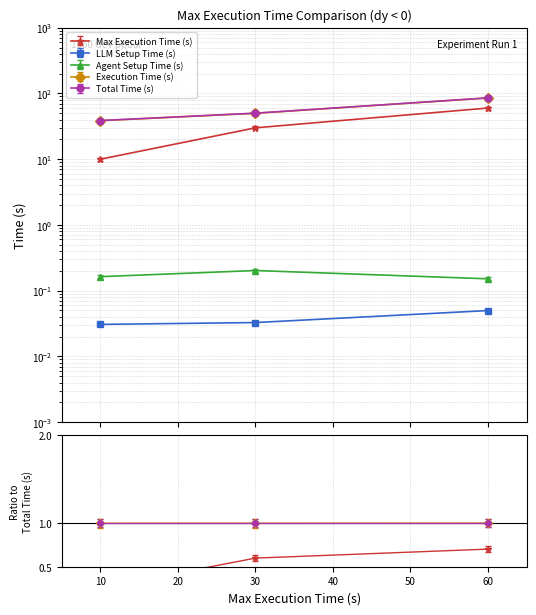

Does the chart have visible grid lines?

Yes